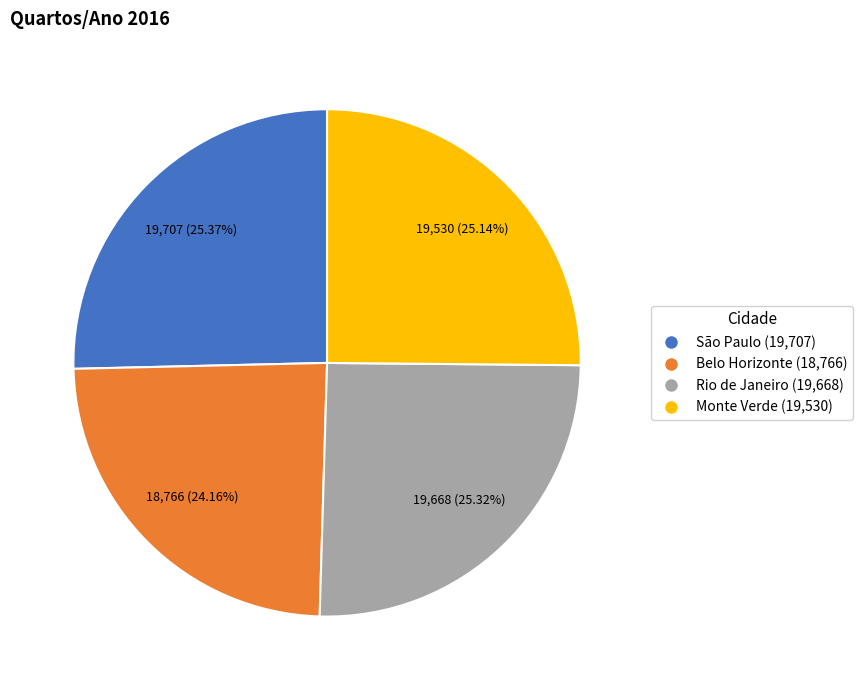

Combined, do Belo Horizonte (18,766) and Rio de Janeiro (19,668) account for over 50%?

No